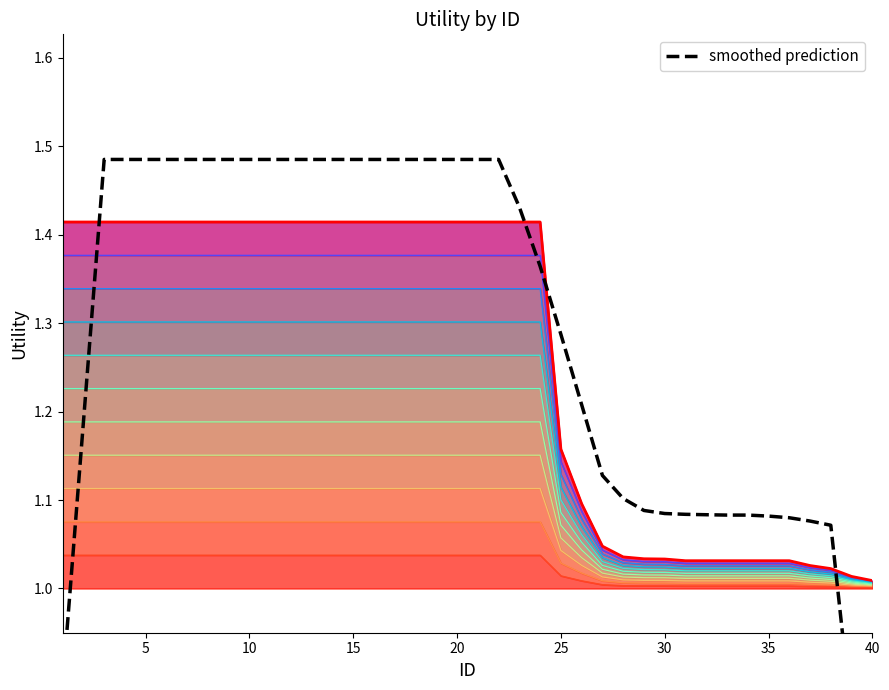

What is the sum of the smoothed prediction values at 0 and 24?

2.2